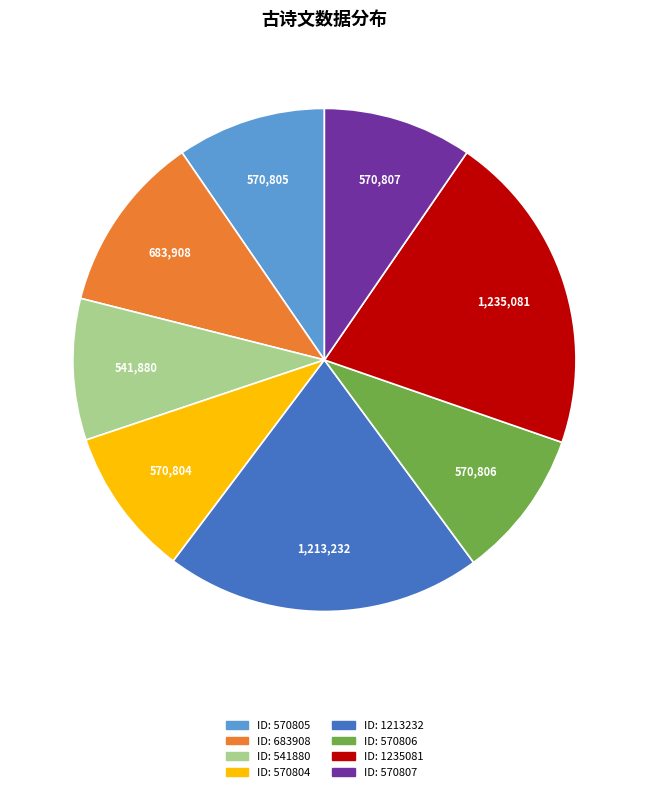

Does any single category account for the majority?

No